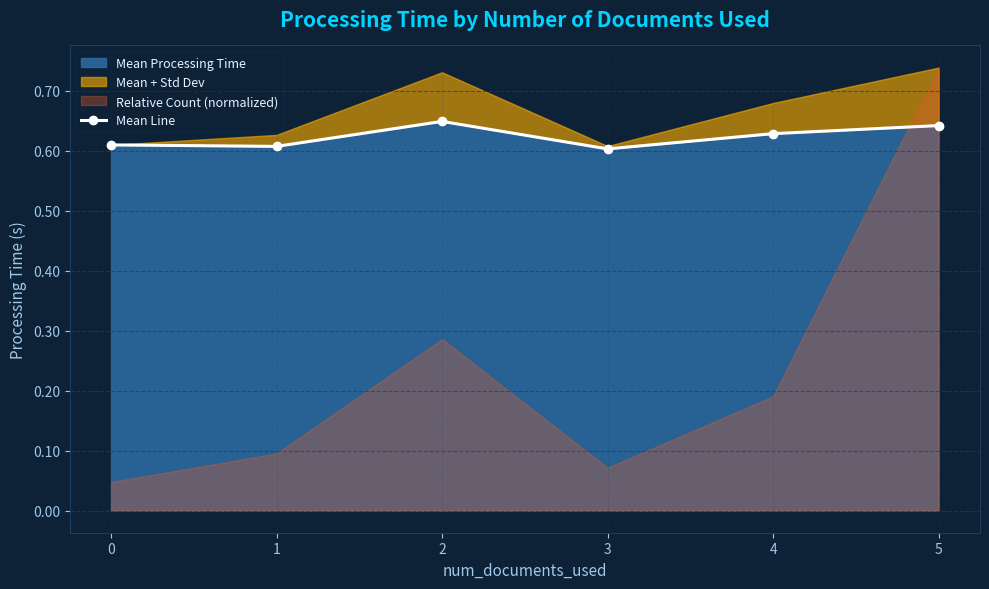

How many lines are shown in the chart?

1